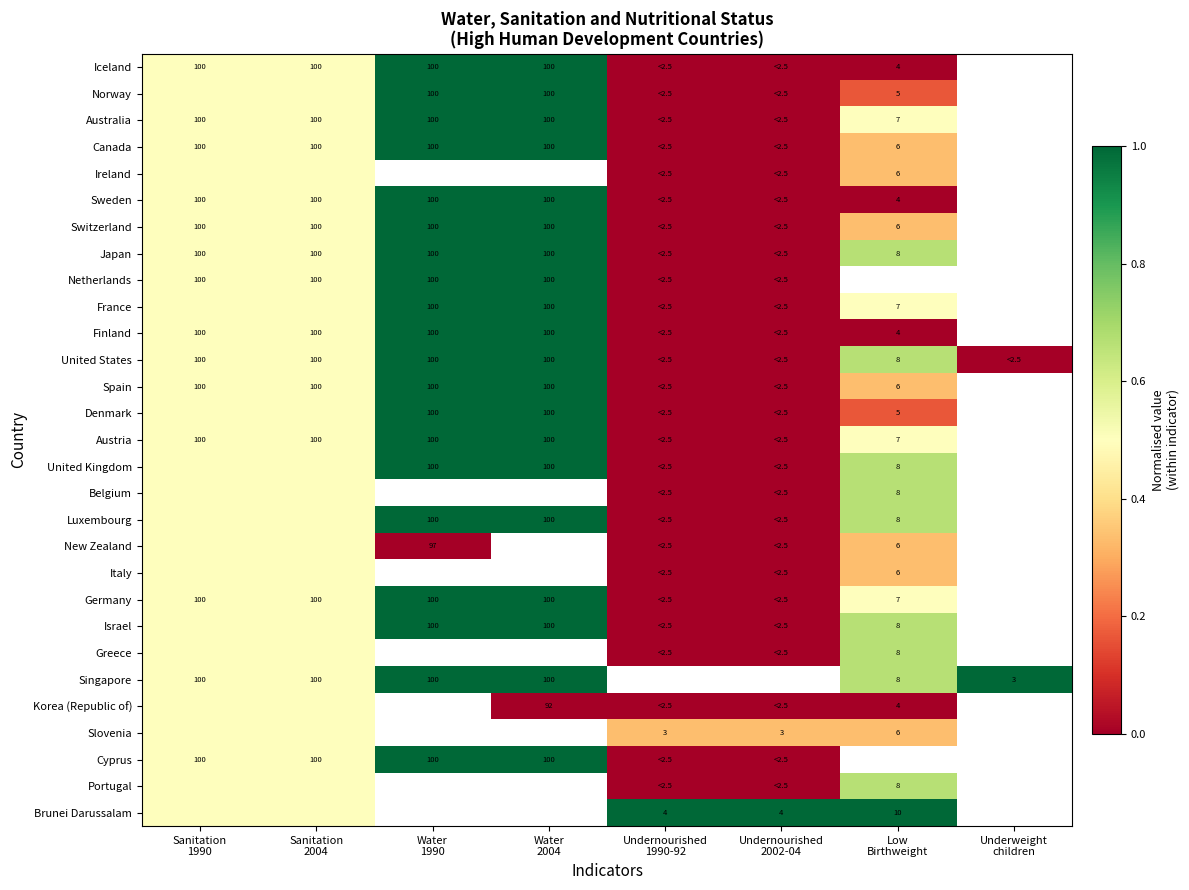

Between Sanitation 2004 and Undernourished 1990-92, which series saw the biggest shift?

Iceland